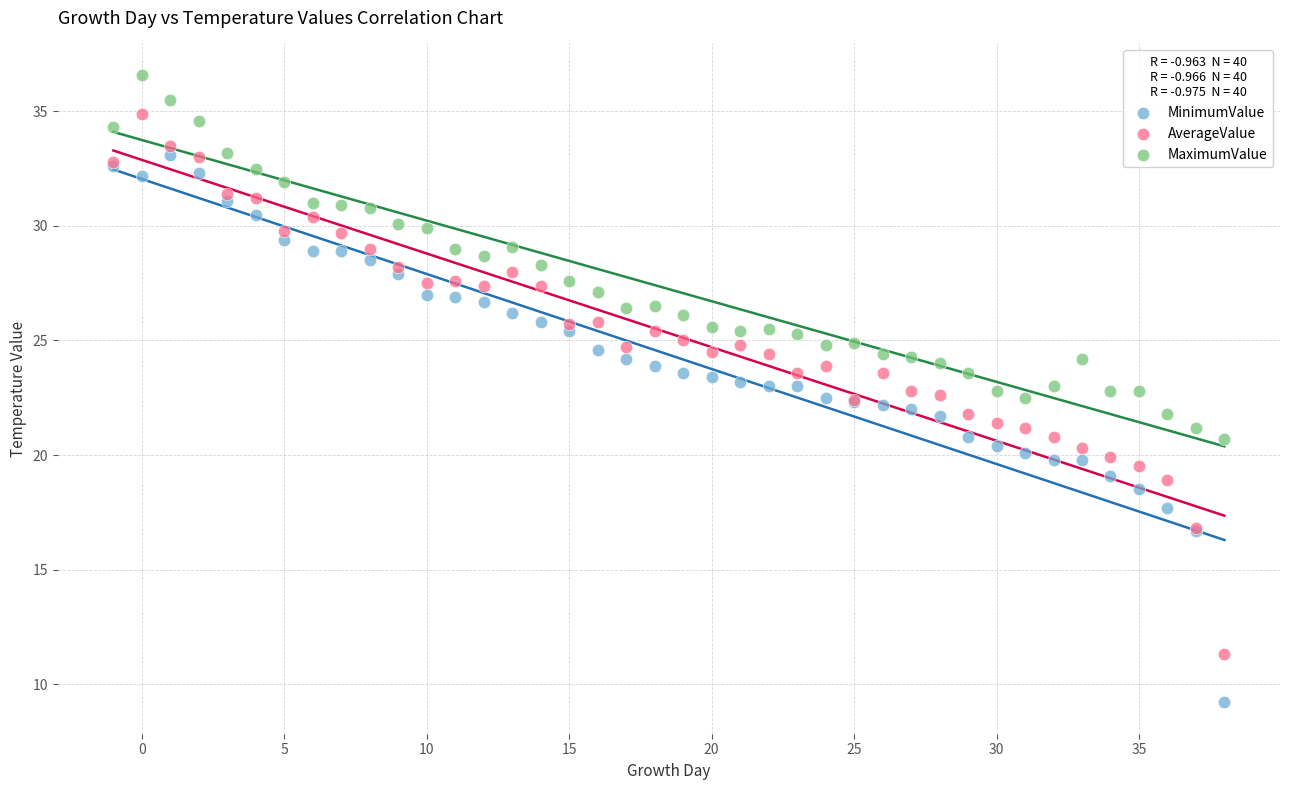

Which series reaches the maximum Y coordinate?

MaximumValue